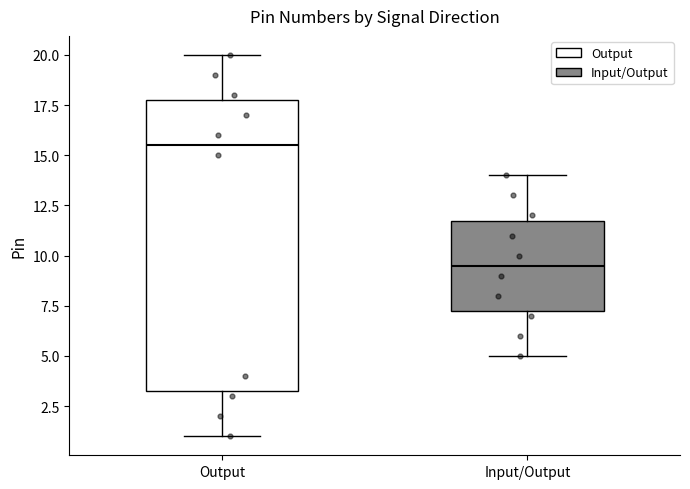

Where does the median line of the box for Input/Output sit on the y-axis? The values are not printed on the chart, so give them approximately, as read against the axis.

9.5